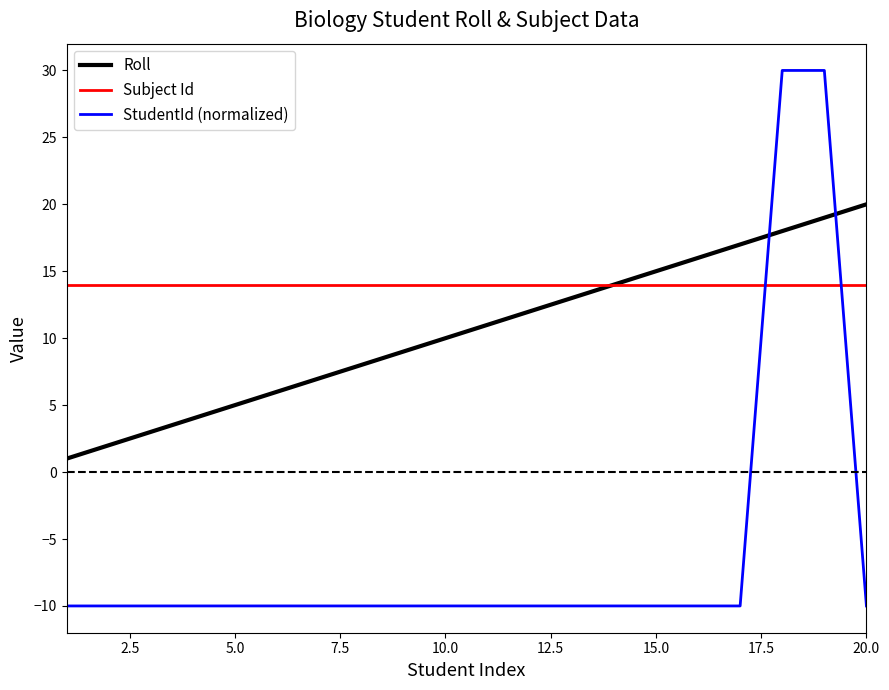

How many series are shown in this chart?

3